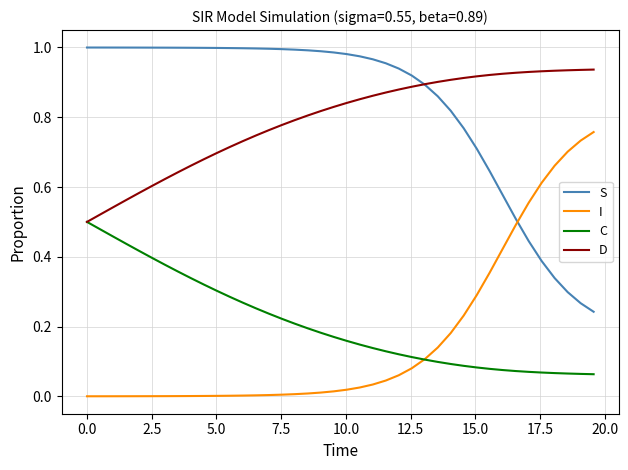

True or false: I and D intersect in this chart.

False